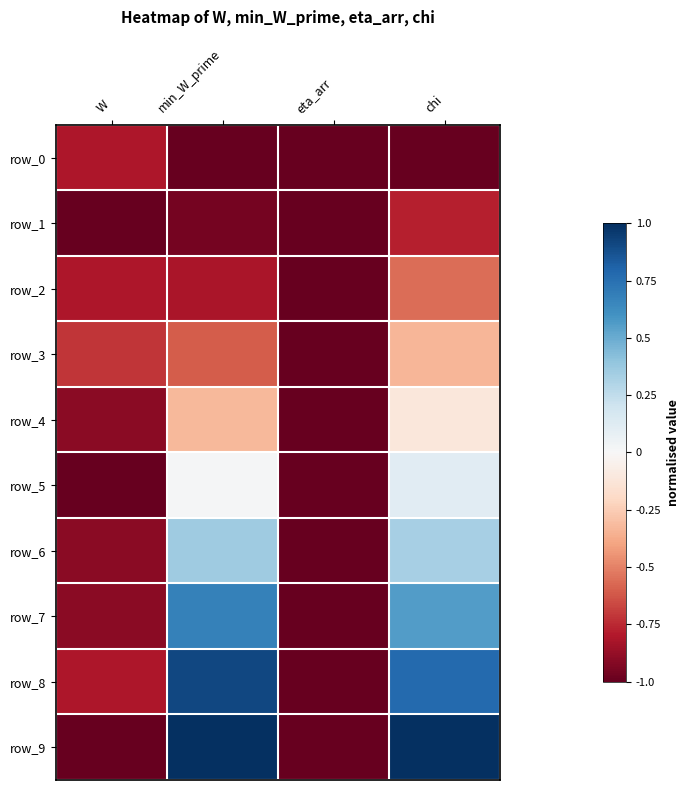

Which category has the lowest value in the row_6 series?

eta_arr